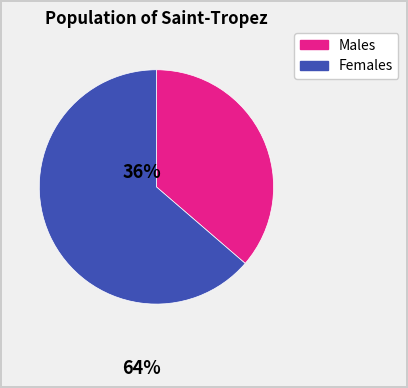

Which slice is the smallest?

Males